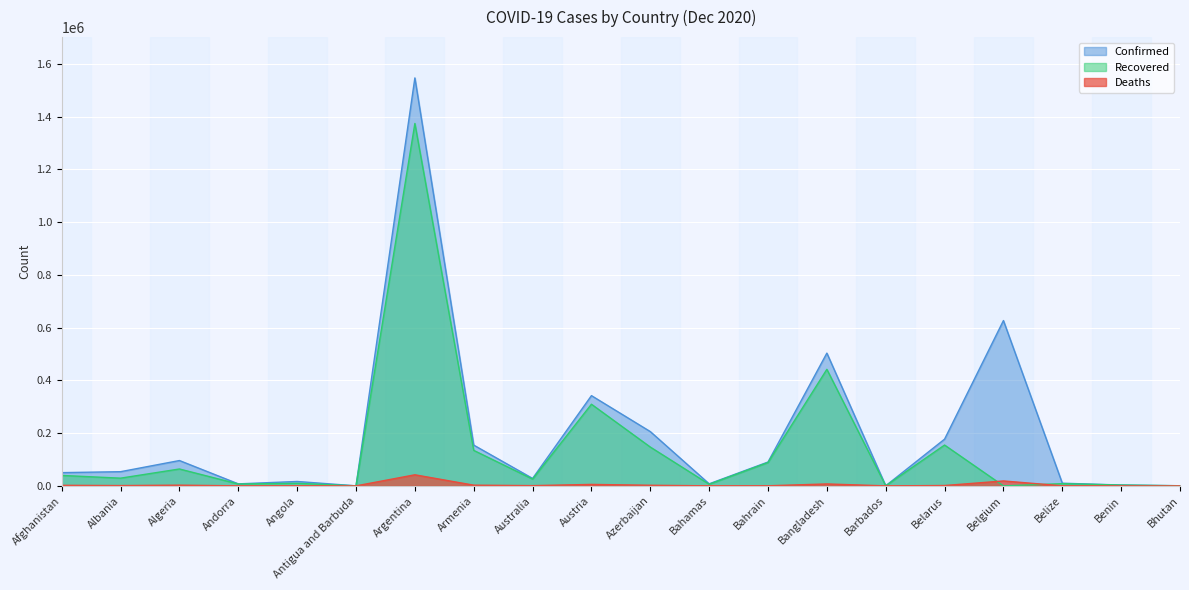

What is the maximum value shown in the chart?

1547138